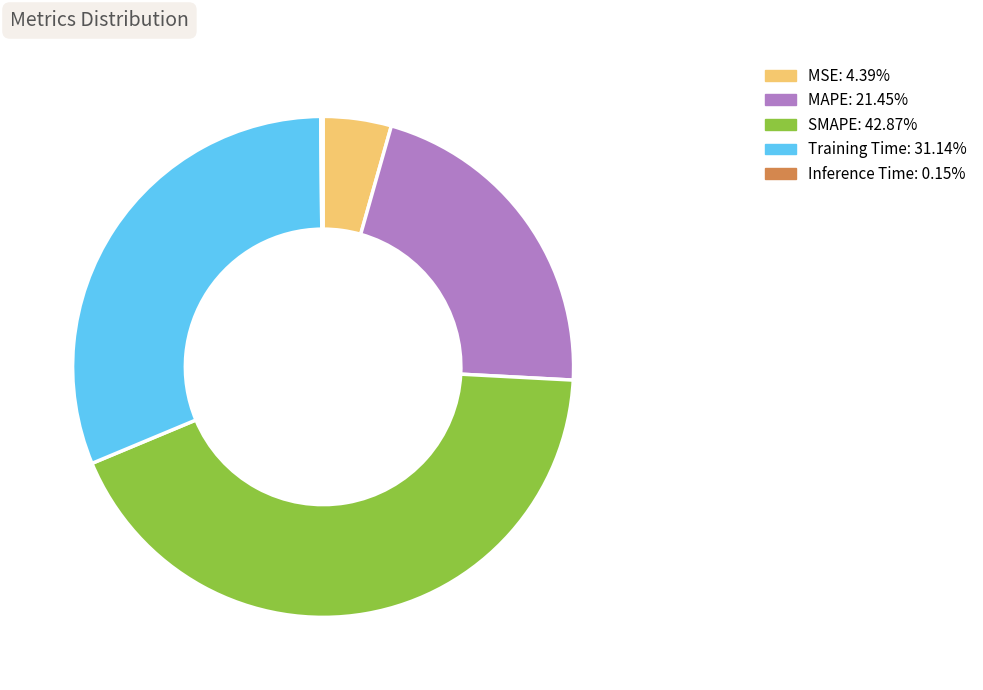

What is the largest slice in the pie chart?

SMAPE